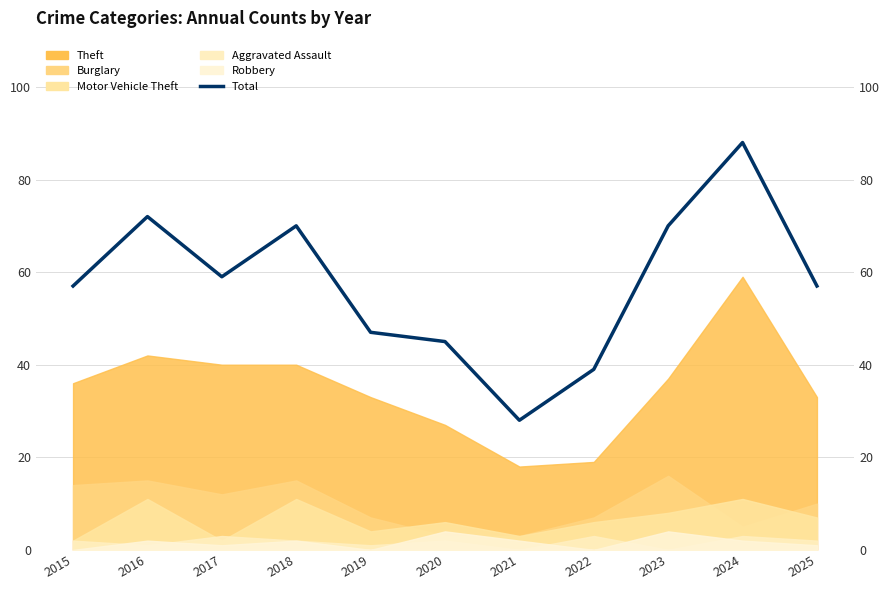

Rank the categories by value from lowest to highest.

2021, 2022, 2020, 2019, 2015, 2025, 2017, 2018, 2023, 2016, 2024